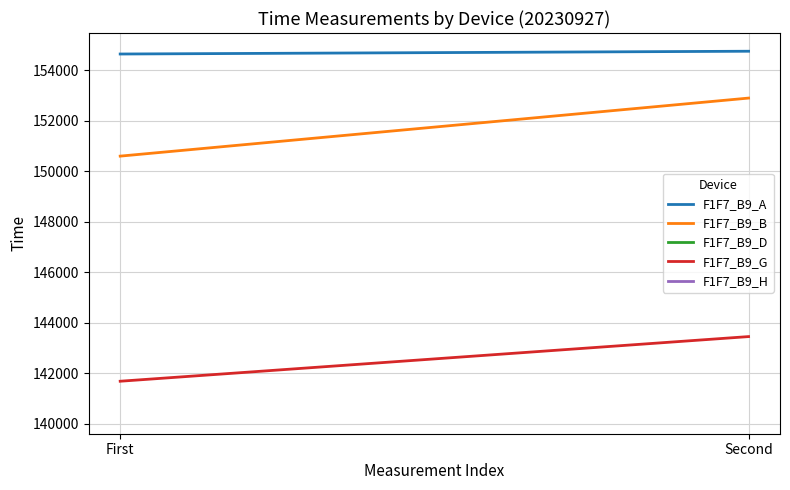

At First, list the series in order from largest to smallest.

F1F7_B9_A, F1F7_B9_B, F1F7_B9_G